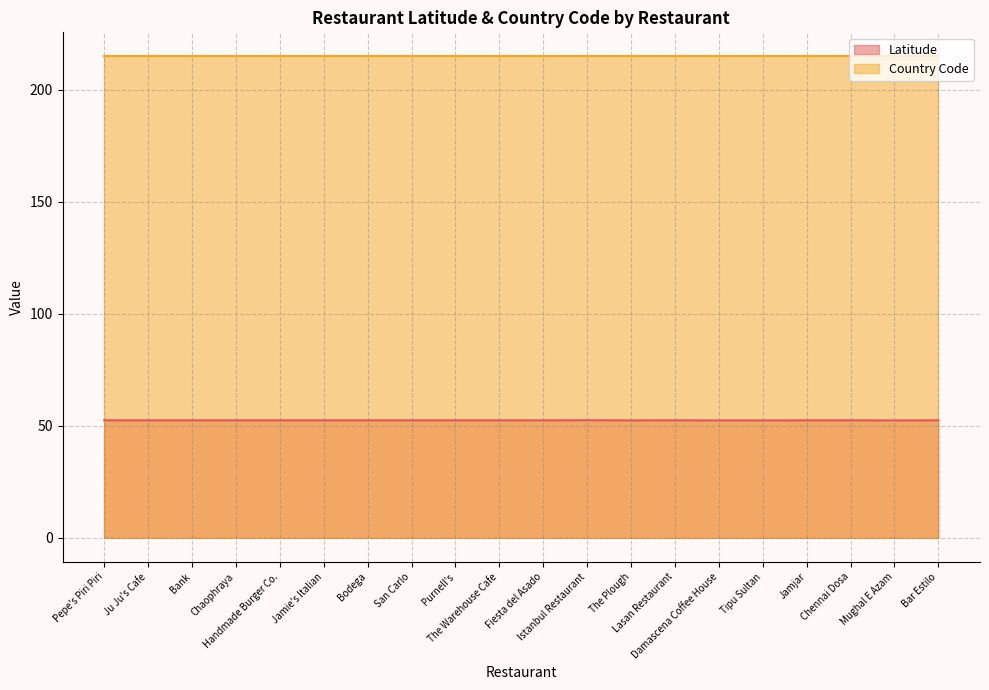

The value at The Plough is 52.5. True or false?

True